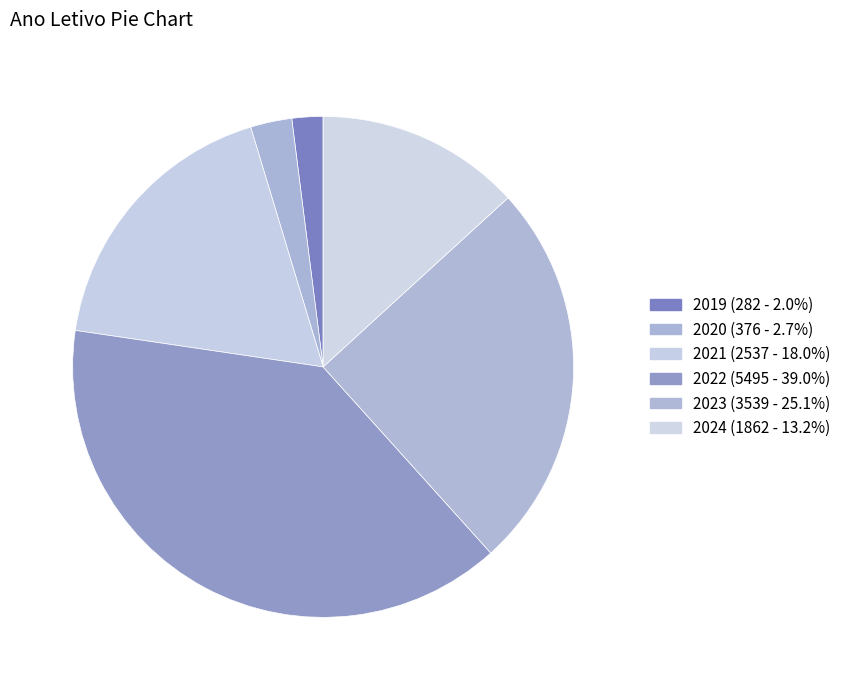

To the nearest percent, what is the difference between the largest and smallest slice percentages?

37%